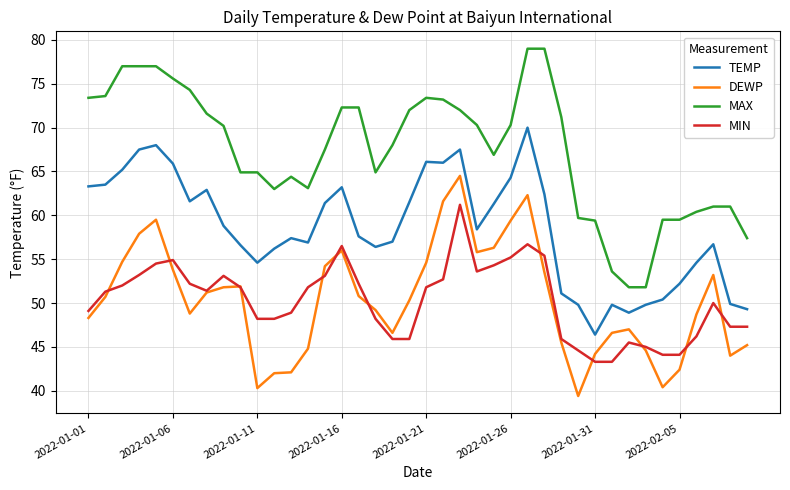

True or false: MAX and MIN intersect in this chart.

False